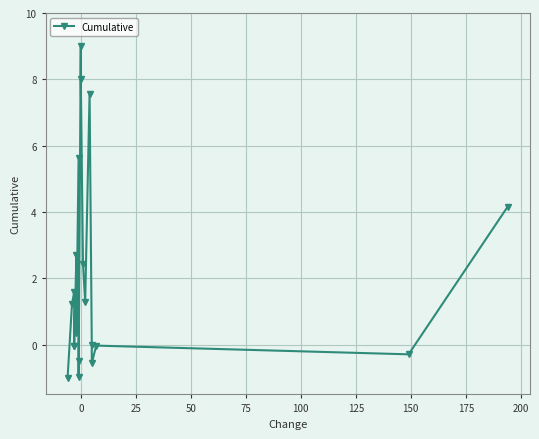

What is the difference between the values at 50 and 125?

0.4